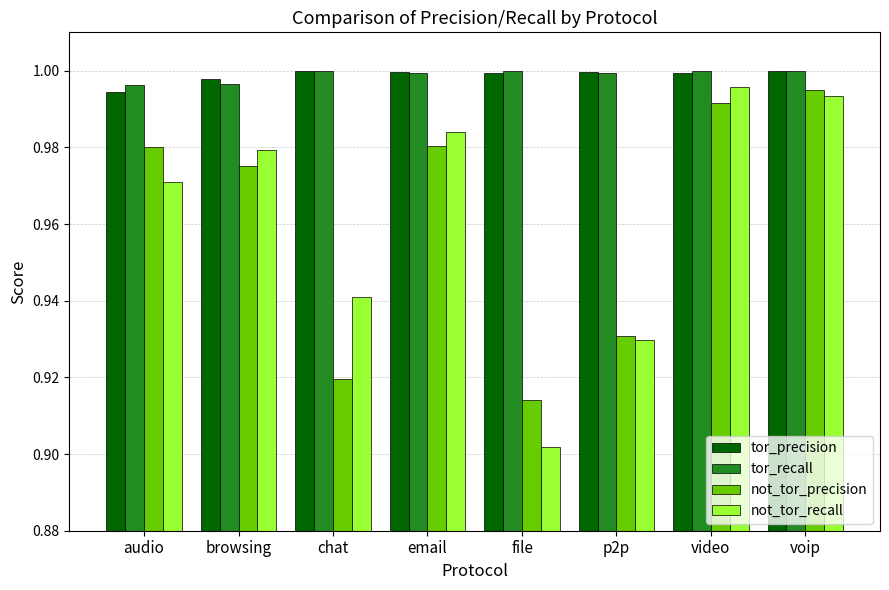

At which category does the chart reach its minimum across all series?

file